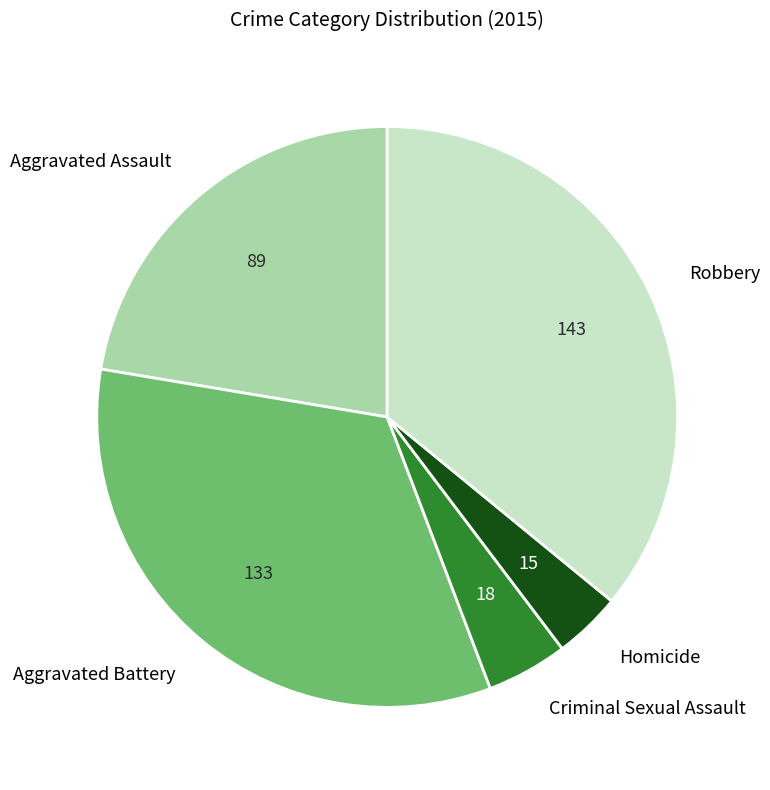

What is the smallest slice in the pie chart?

Homicide